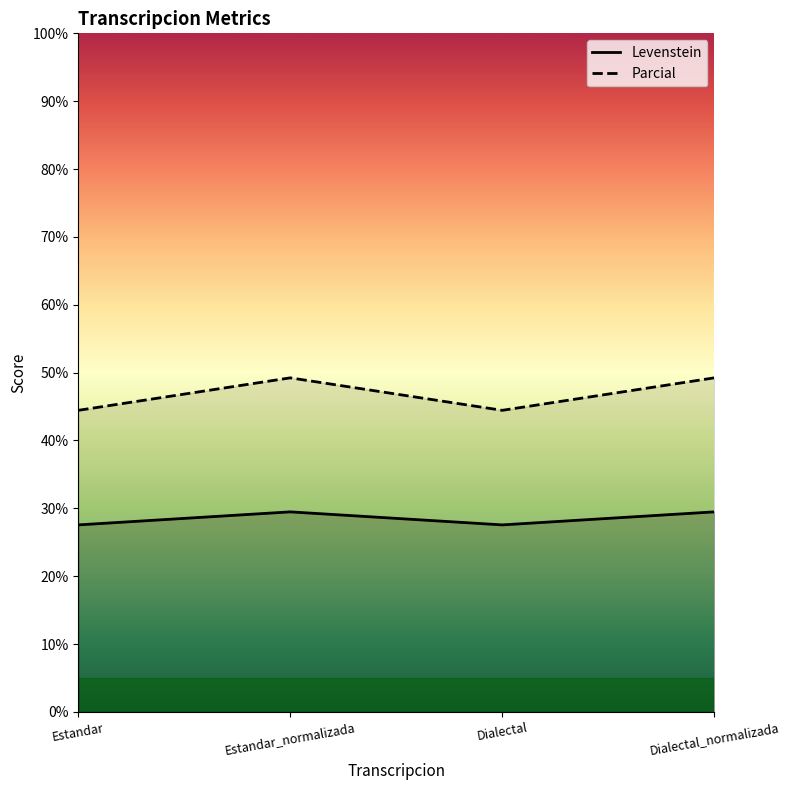

How many categories are shown in the chart?

4